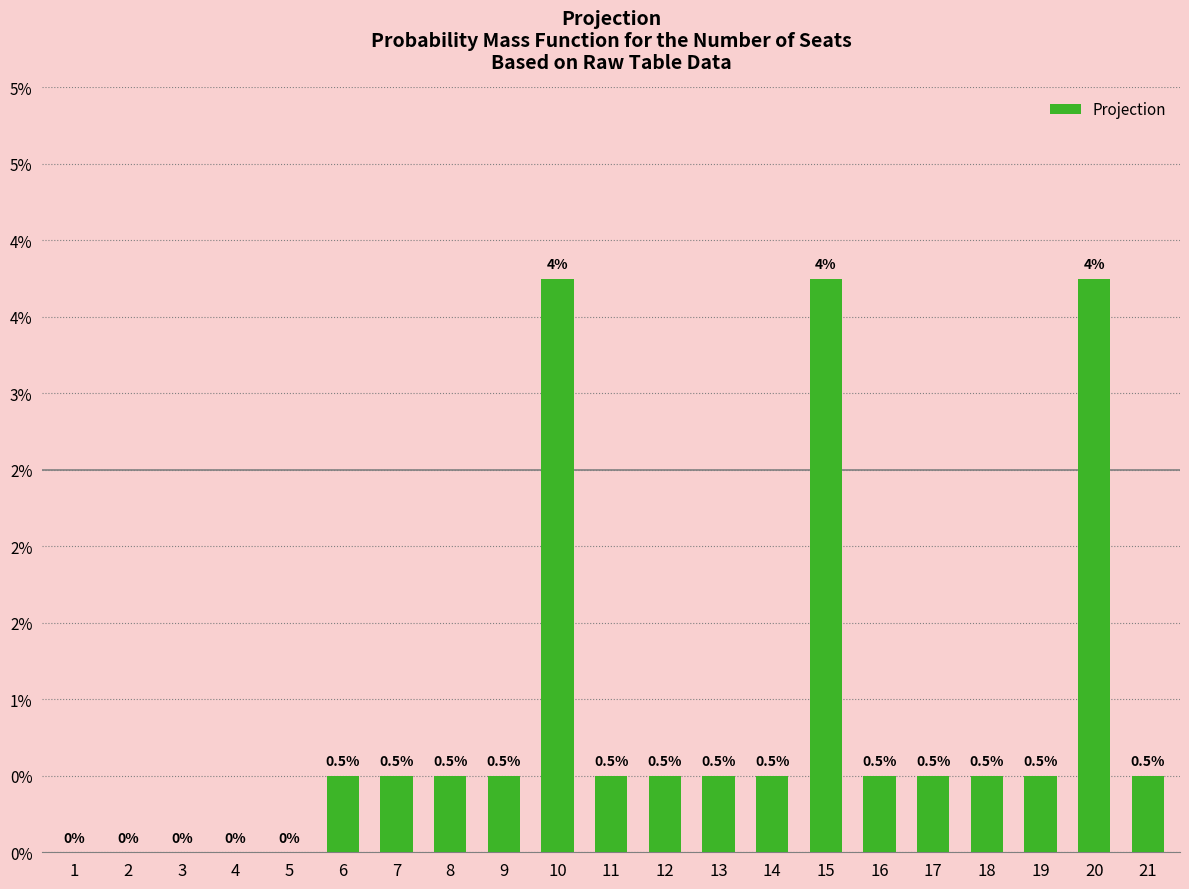

Is it true that the value at 5 is -0.0?

False